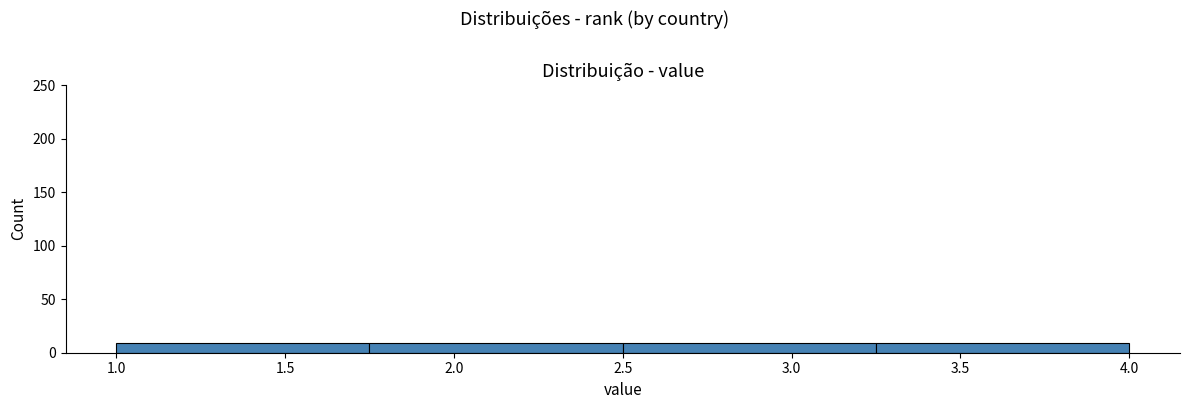

Reading left to right, list every bar in this chart as the range it spans on the x-axis followed by its height. The values are not printed on the chart, so give them approximately, as read against the axis.

1.00 to 1.75: 10
1.75 to 2.50: 10
2.50 to 3.25: 10
3.25 to 4.00: 10